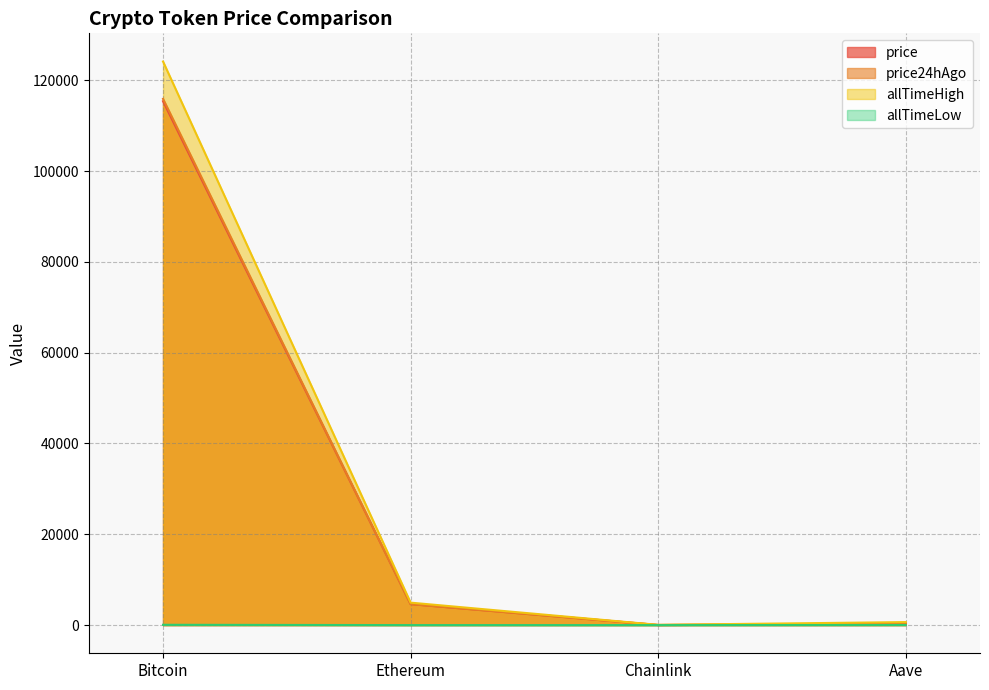

What is the maximum value for allTimeHigh?

124128.0